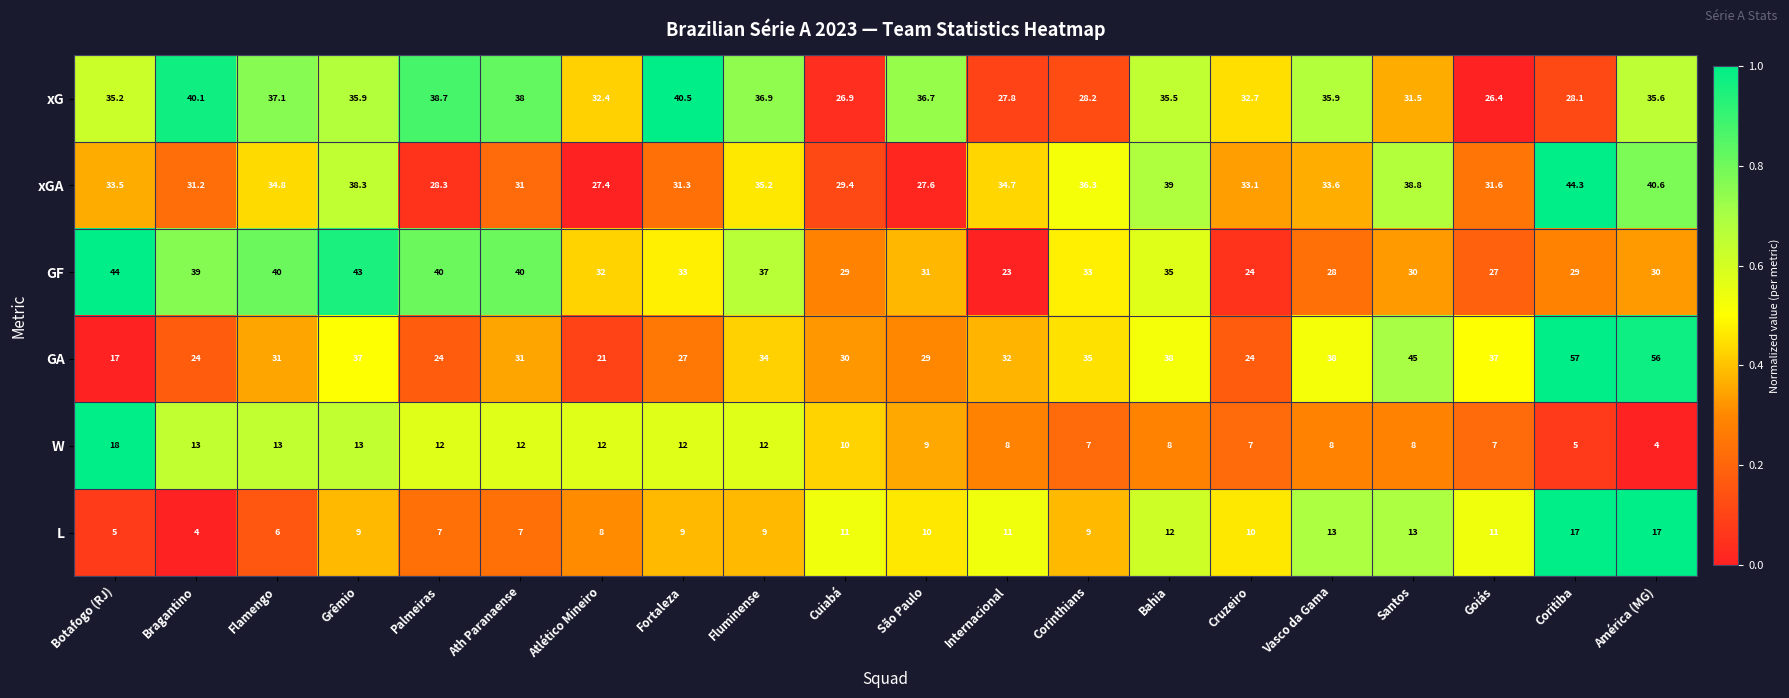

Which series has the largest range (max minus min)?

GA